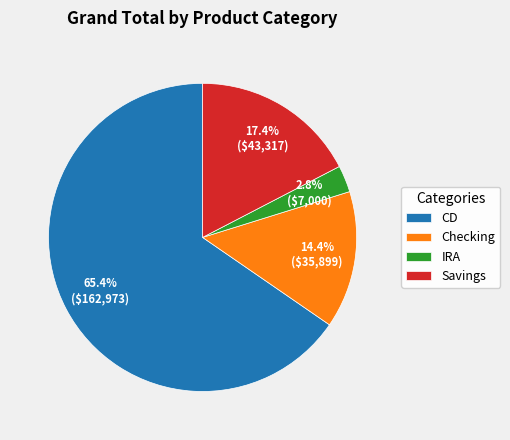

To the nearest percent, what is the difference between the IRA and Checking slice percentages?

12%